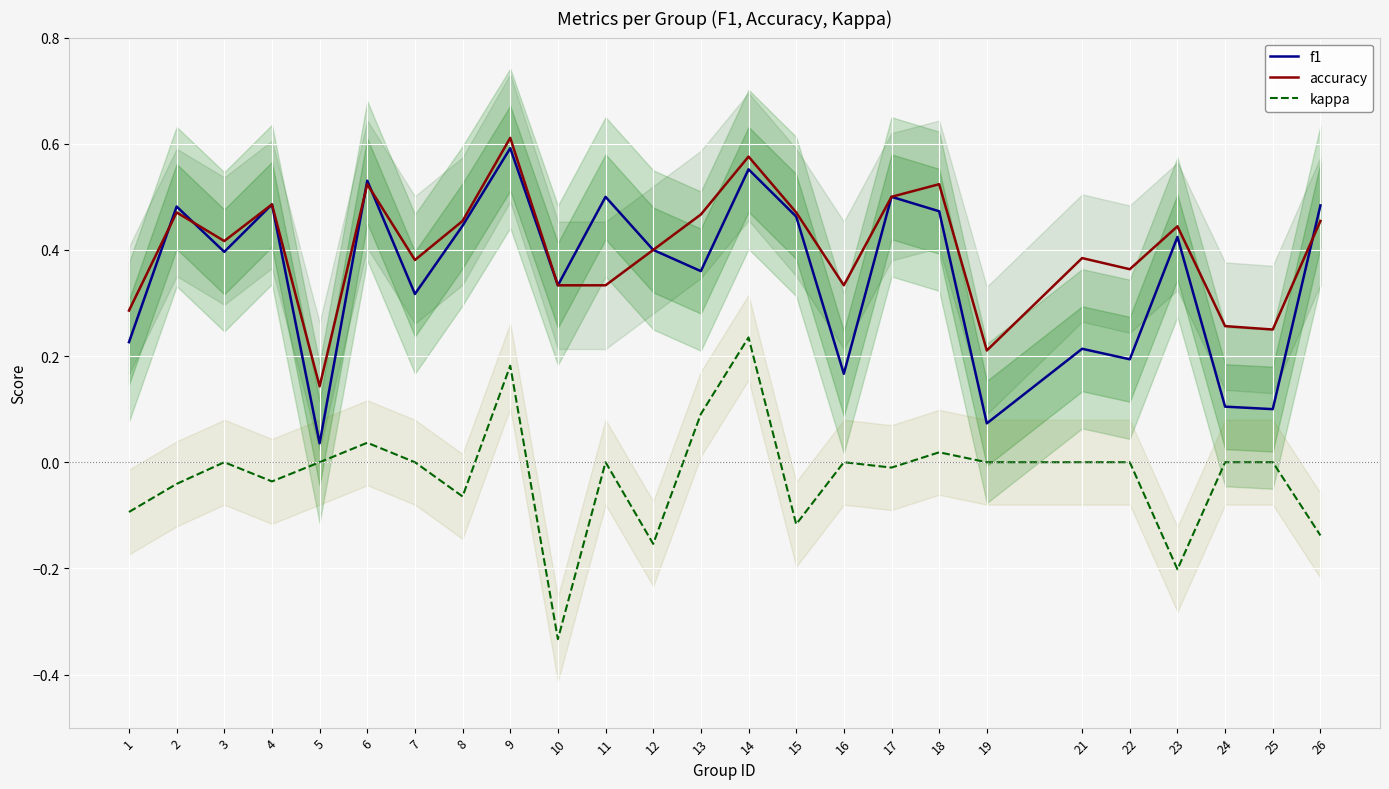

Where is accuracy nearest to the value 0?

5